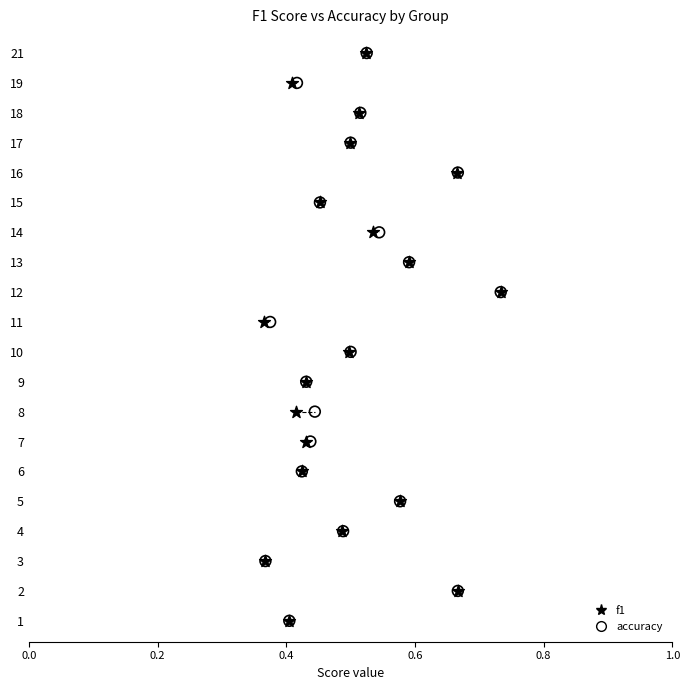

What are all the series names shown in the legend?

f1, accuracy